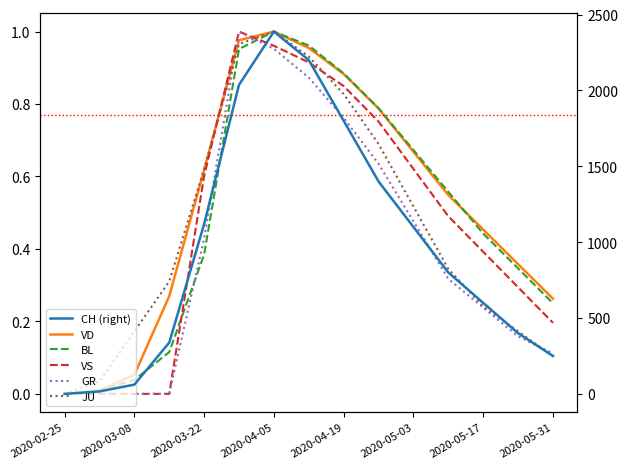

Which series has the largest total across all categories?

CH (right)